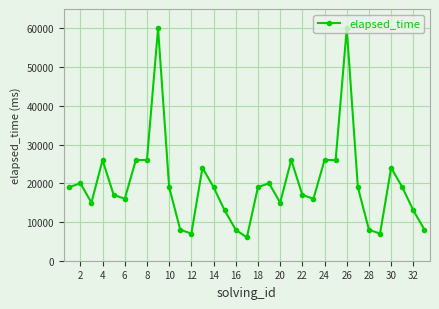

What is the difference between the second highest and second lowest values?

53000